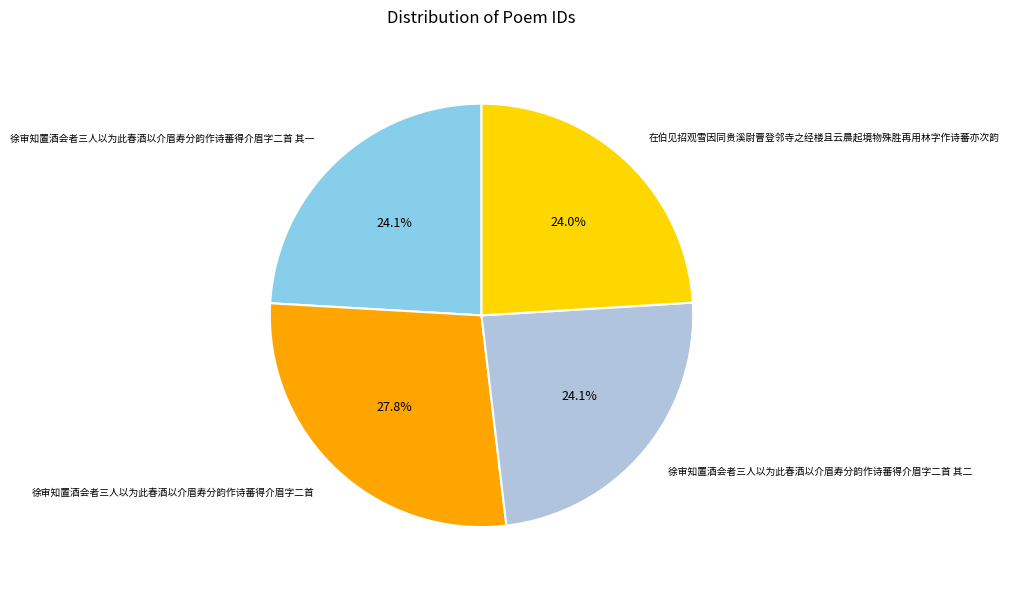

To the nearest percent, what is the difference between the largest and smallest slice percentages?

4%